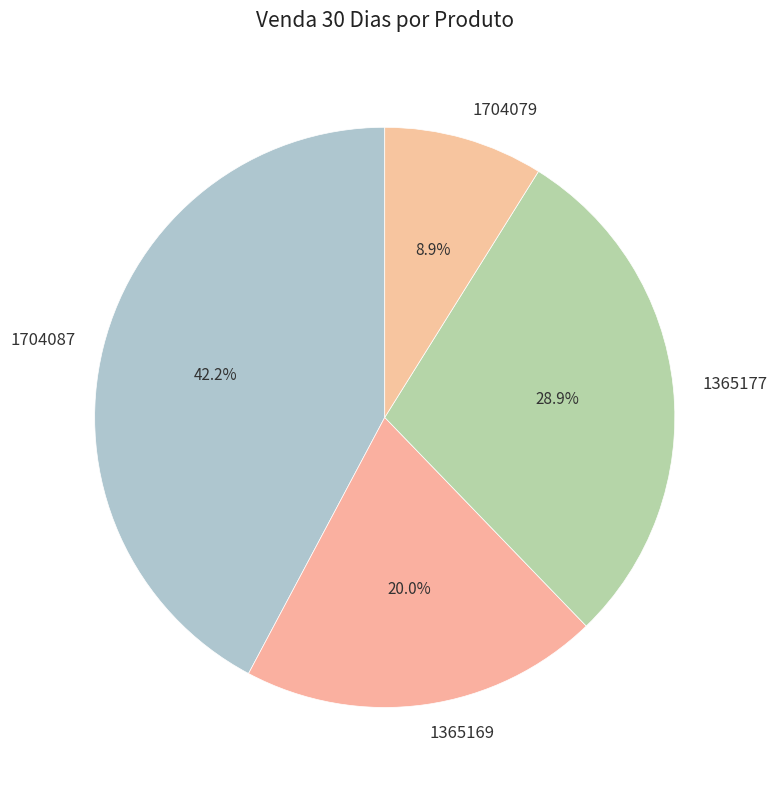

Is there a majority slice in this chart?

No